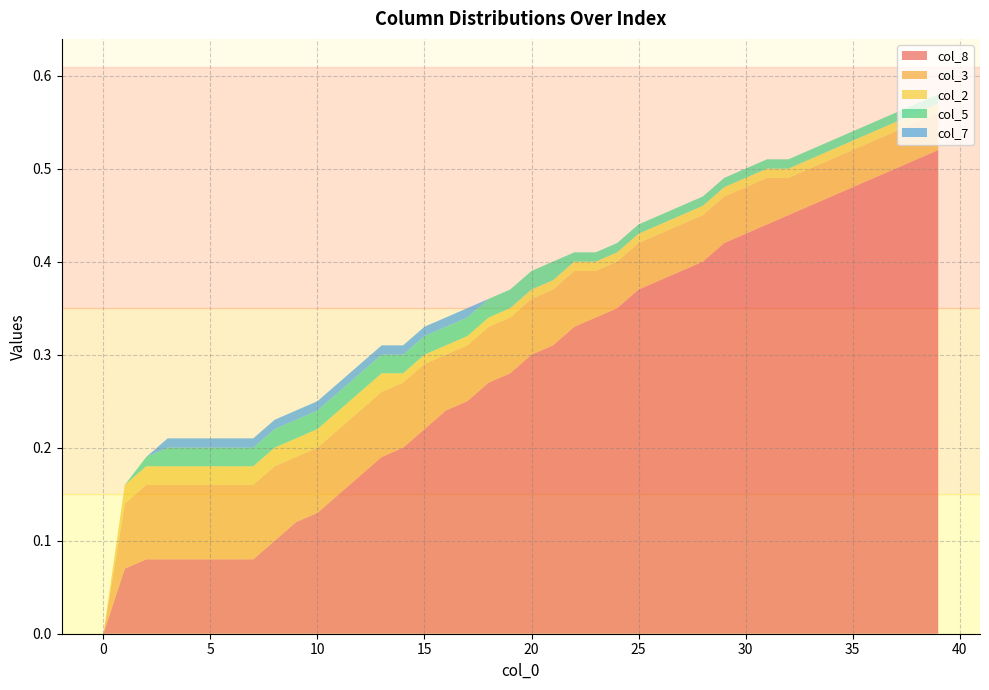

Reading left to right, transcribe all the data shown in this chart.

col_8: 0=0.0	1=0.1	2=0.1	3=0.1	4=0.1	5=0.1	6=0.1	7=0.1	8=0.1	9=0.1	10=0.1	11=0.1	12=0.2	13=0.2	14=0.2	15=0.2	16=0.2	17=0.2	18=0.3	19=0.3	20=0.3	21=0.3	22=0.3	23=0.3	24=0.3	25=0.4	26=0.4	27=0.4	28=0.4	29=0.4	30=0.4	31=0.4	32=0.5	33=0.5	34=0.5	35=0.5	36=0.5	37=0.5	38=0.5	39=0.5
col_3: 0=0.0	1=0.1	2=0.1	3=0.1	4=0.1	5=0.1	6=0.1	7=0.1	8=0.1	9=0.1	10=0.1	11=0.1	12=0.1	13=0.1	14=0.1	15=0.1	16=0.1	17=0.1	18=0.1	19=0.1	20=0.1	21=0.1	22=0.1	23=0.1	24=0.1	25=0.1	26=0.1	27=0.1	28=0.1	29=0.1	30=0.1	31=0.1	32=0.0	33=0.0	34=0.0	35=0.0	36=0.0	37=0.0	38=0.0	39=0.0
col_2: 0=0.0	1=0.0	2=0.0	3=0.0	4=0.0	5=0.0	6=0.0	7=0.0	8=0.0	9=0.0	10=0.0	11=0.0	12=0.0	13=0.0	14=0.0	15=0.0	16=0.0	17=0.0	18=0.0	19=0.0	20=0.0	21=0.0	22=0.0	23=0.0	24=0.0	25=0.0	26=0.0	27=0.0	28=0.0	29=0.0	30=0.0	31=0.0	32=0.0	33=0.0	34=0.0	35=0.0	36=0.0	37=0.0	38=0.0	39=0.0
col_5: 0=0.0	1=0.0	2=0.0	3=0.0	4=0.0	5=0.0	6=0.0	7=0.0	8=0.0	9=0.0	10=0.0	11=0.0	12=0.0	13=0.0	14=0.0	15=0.0	16=0.0	17=0.0	18=0.0	19=0.0	20=0.0	21=0.0	22=0.0	23=0.0	24=0.0	25=0.0	26=0.0	27=0.0	28=0.0	29=0.0	30=0.0	31=0.0	32=0.0	33=0.0	34=0.0	35=0.0	36=0.0	37=0.0	38=0.0	39=0.0
col_7: 0=0.0	1=0.0	2=0.0	3=0.0	4=0.0	5=0.0	6=0.0	7=0.0	8=0.0	9=0.0	10=0.0	11=0.0	12=0.0	13=0.0	14=0.0	15=0.0	16=0.0	17=0.0	18=0.0	19=0.0	20=0.0	21=0.0	22=0.0	23=0.0	24=0.0	25=0.0	26=0.0	27=0.0	28=0.0	29=0.0	30=0.0	31=0.0	32=0.0	33=0.0	34=0.0	35=0.0	36=0.0	37=0.0	38=0.0	39=0.0